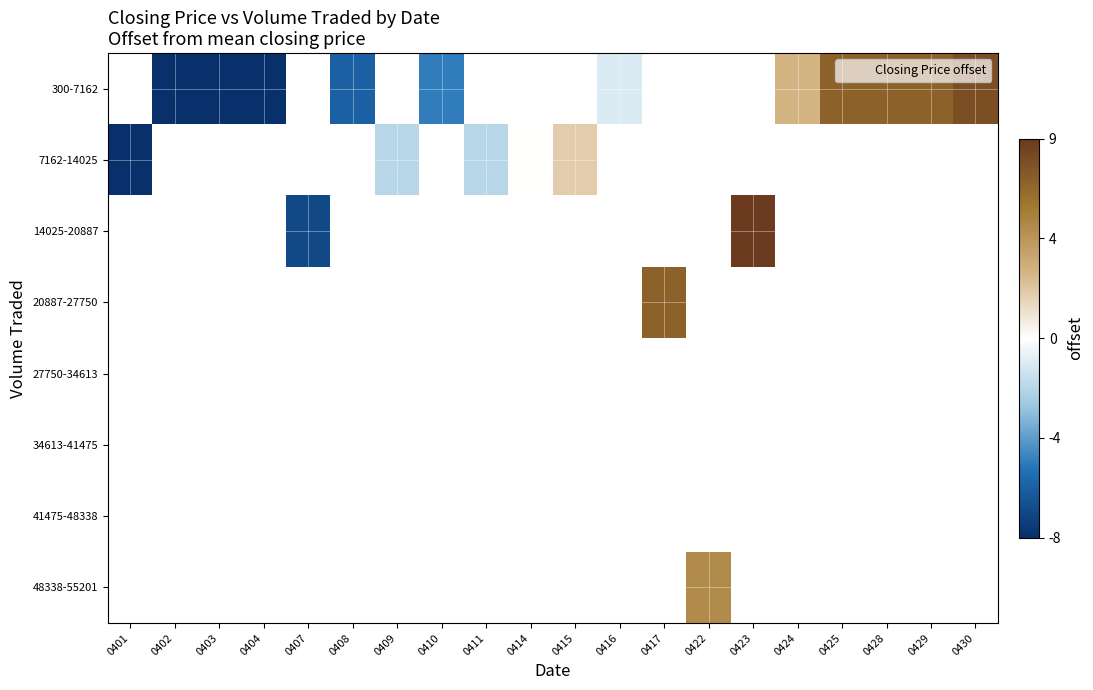

Which category has the lowest value across all series?

0402